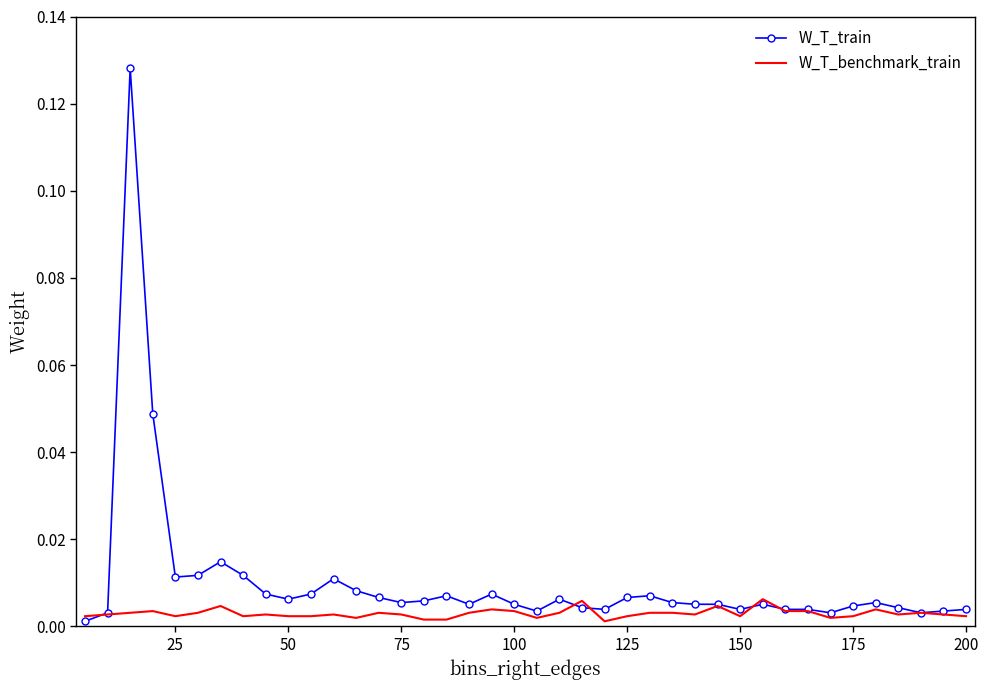

Rank the series by their maximum value, from highest to lowest.

W_T_train, W_T_benchmark_train